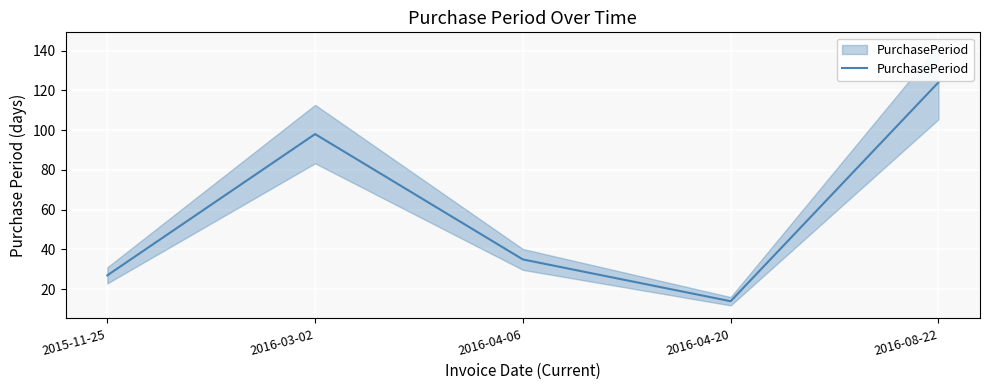

List the labels in order of value, smallest first.

2016-04-20, 2015-11-25, 2016-04-06, 2016-03-02, 2016-08-22